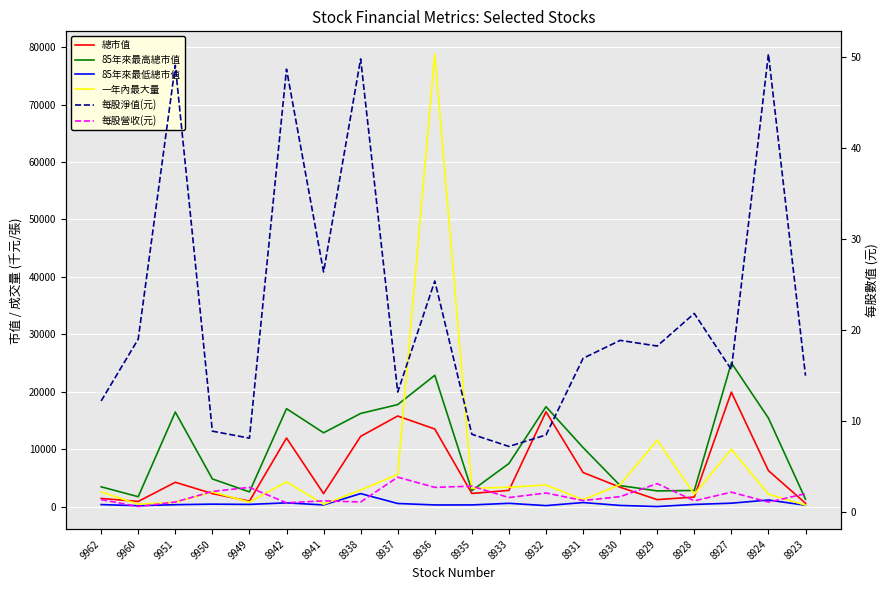

Which label corresponds to the largest value in the chart?

8936